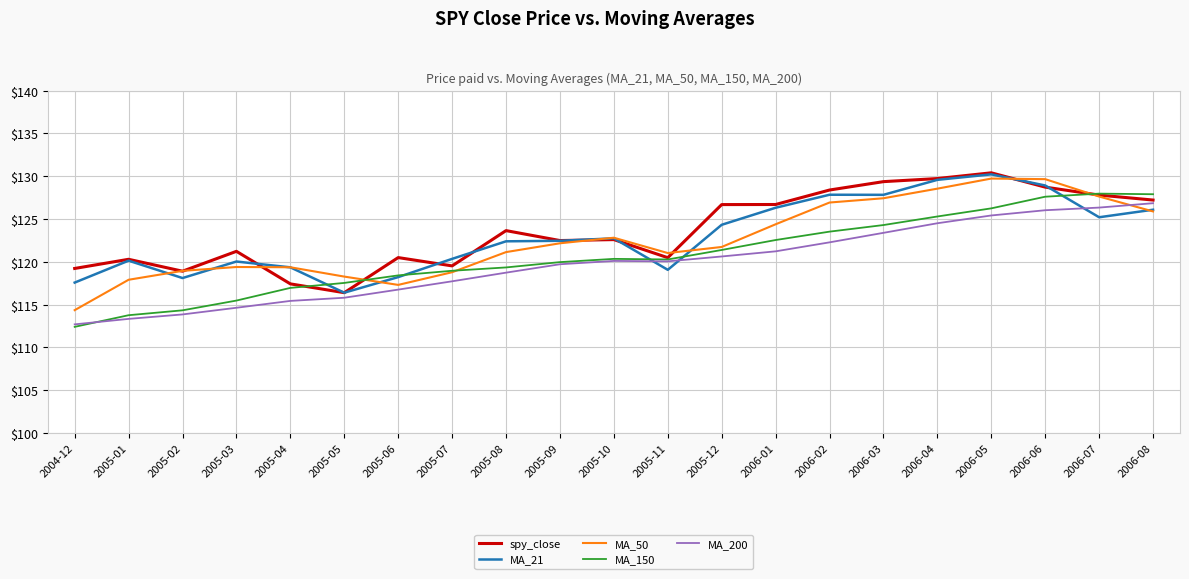

How many distinct data groups are displayed?

5